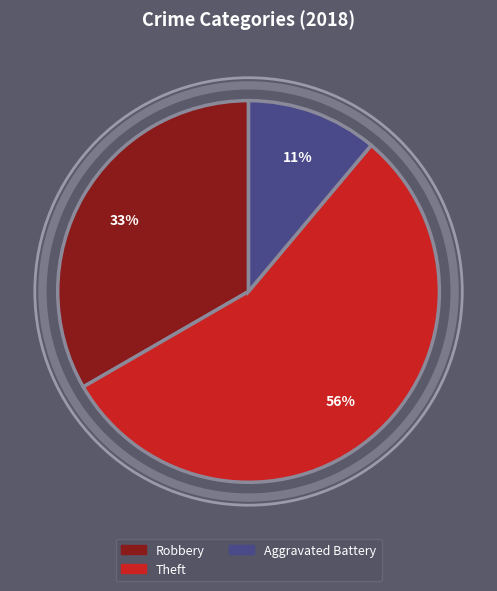

True or false: Aggravated Battery accounts for 7% of the total.

False